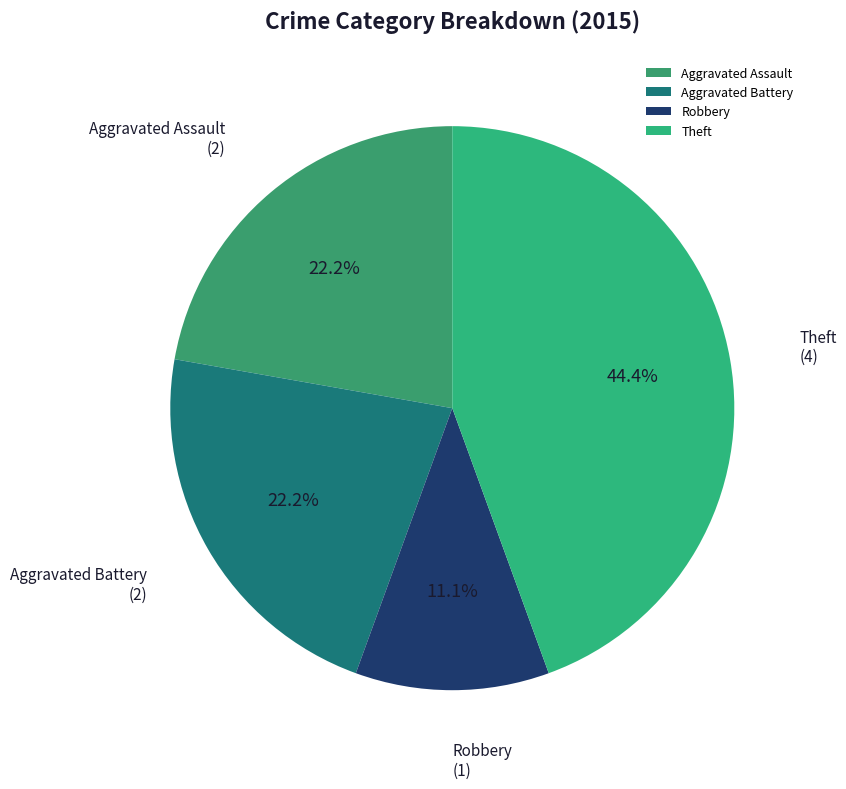

Does Robbery represent more than half of the total?

No